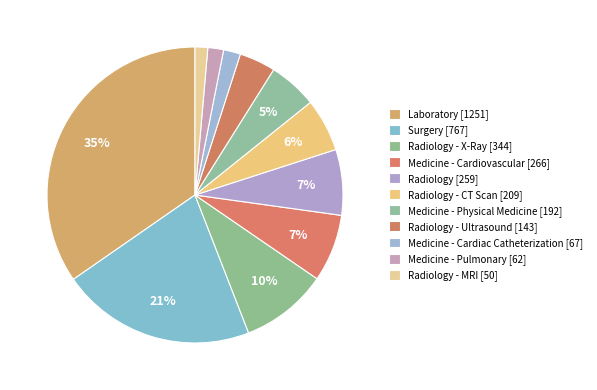

Is there any slice that represents more than half of the pie?

No